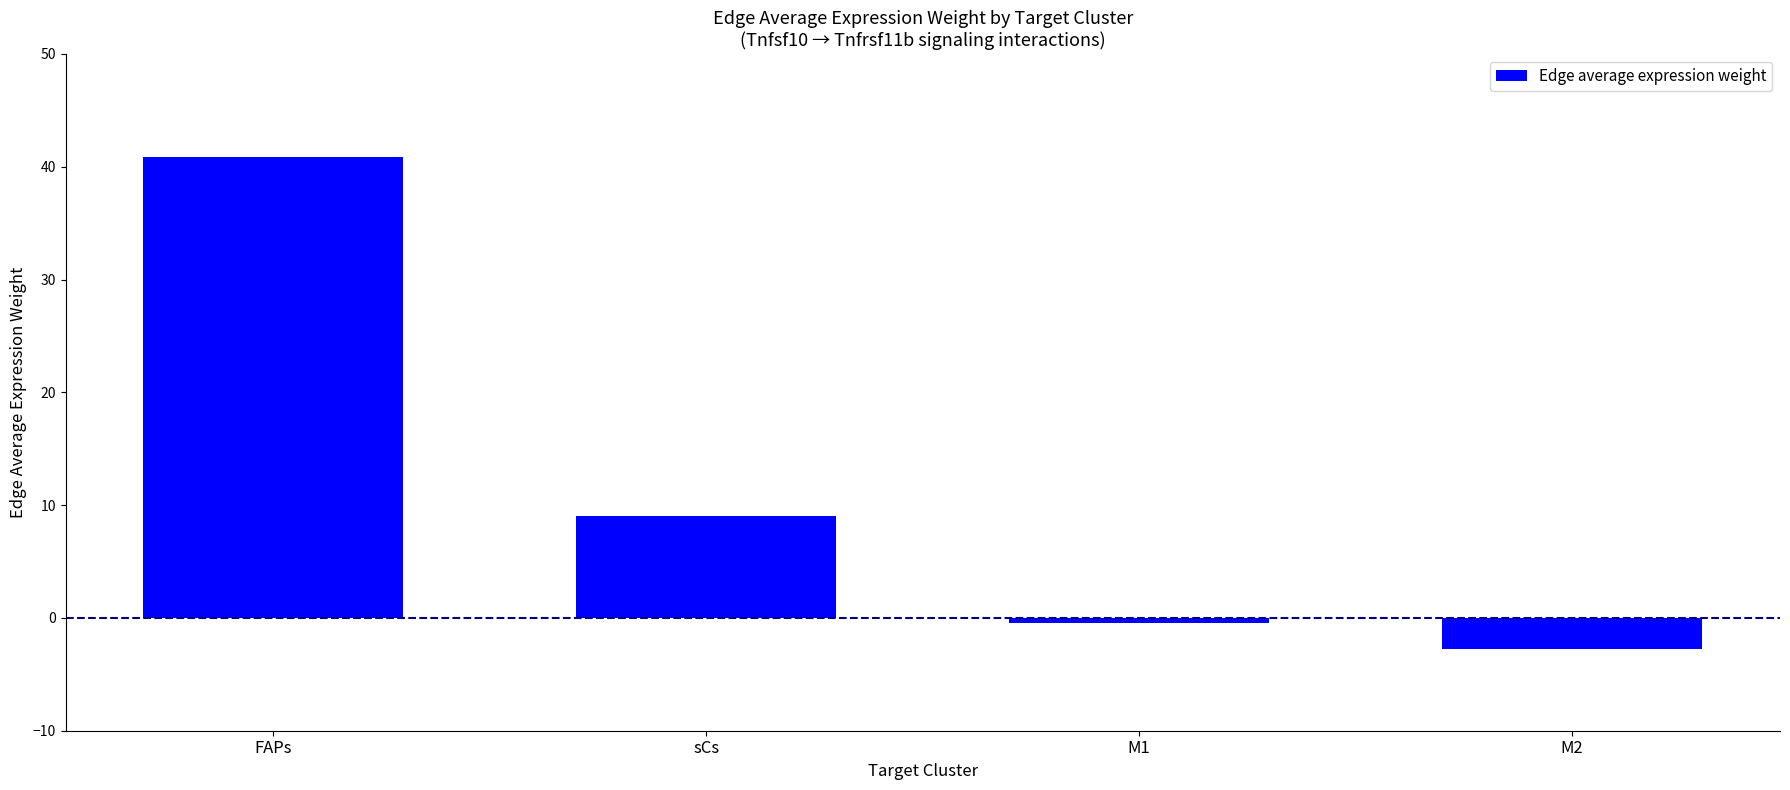

Which label corresponds to the largest value in the chart?

FAPs